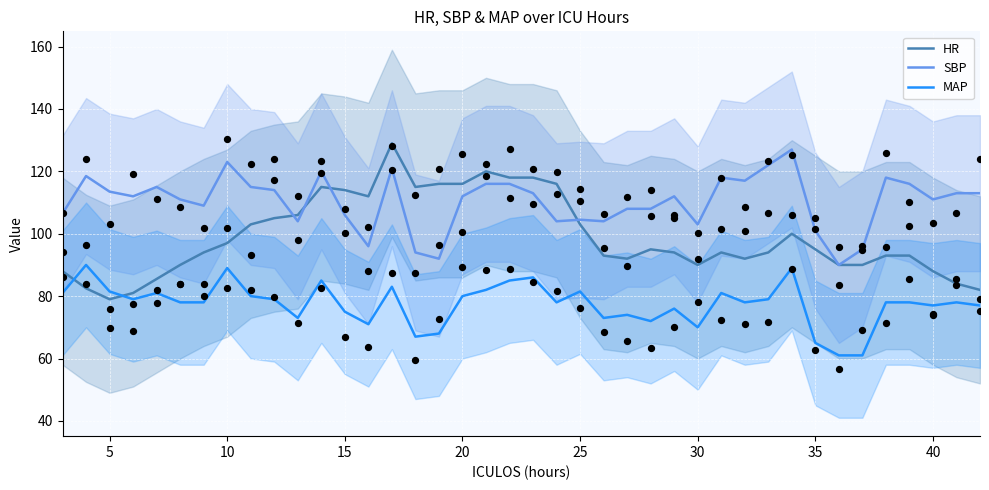

Which series has the largest total across all categories?

SBP